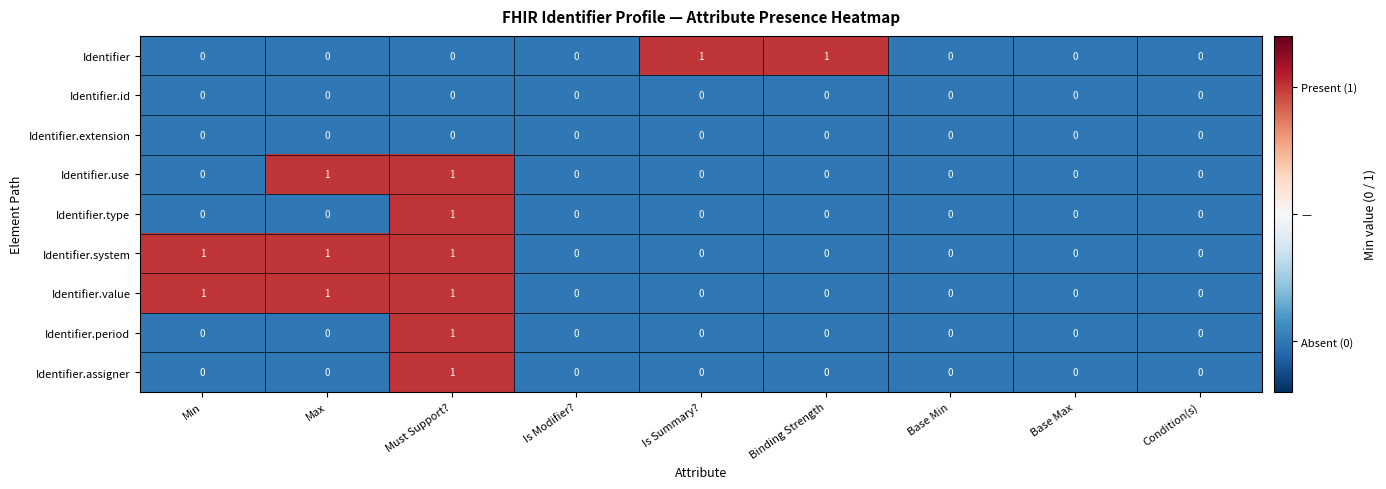

At which category is the sum across all series the highest?

Must Support?